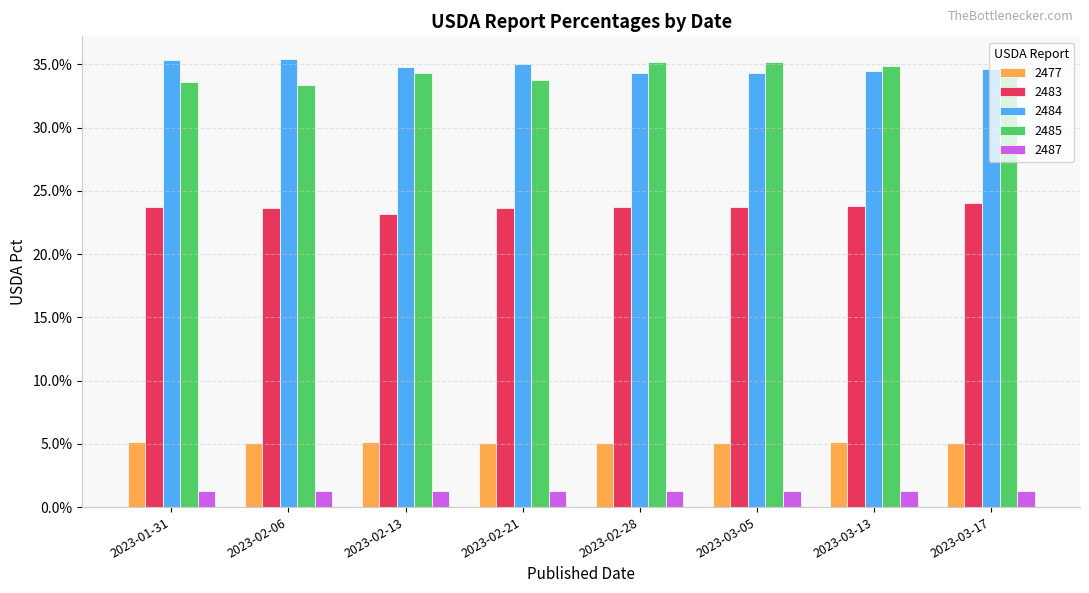

Is the value of 2485 at 2023-03-17 greater than the value of 2477 at 2023-02-28?

Yes